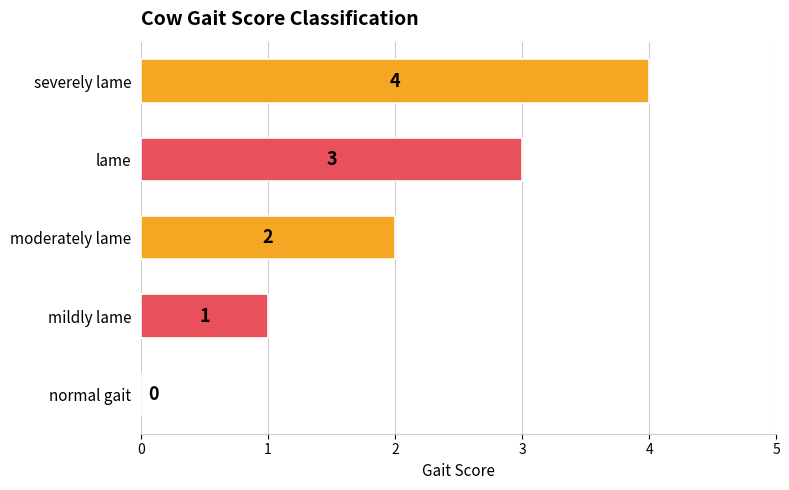

What is the change in value from mildly lame to lame?

+2